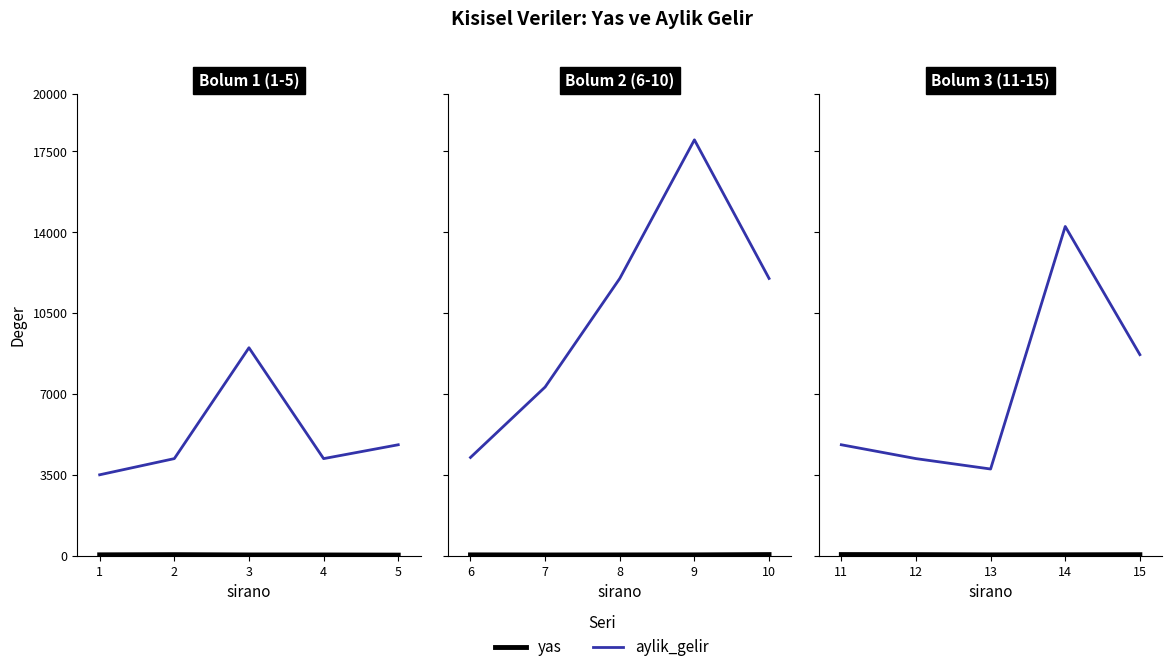

What is the sum of all yas values?

201